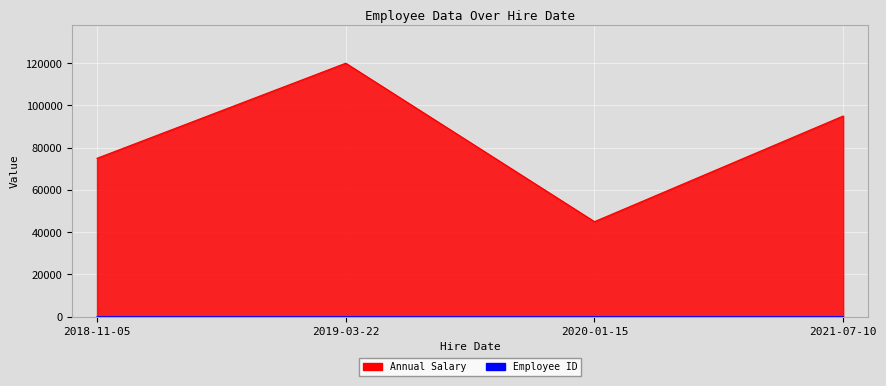

True or false: Annual Salary has a value of 45000 at 2020-01-15.

True